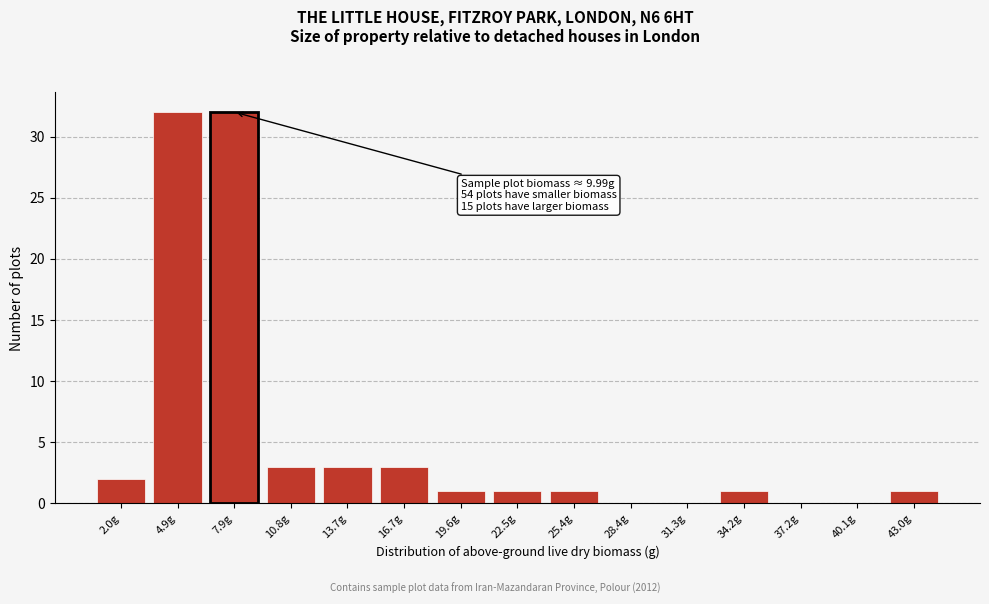

Reading left to right, transcribe all the data shown in this chart.

2.0g=2	4.9g=32	7.9g=32	10.8g=3	13.7g=3	16.7g=3	19.6g=1	22.5g=1	25.4g=1	28.4g=0	31.3g=0	34.2g=1	37.2g=0	40.1g=0	43.0g=1